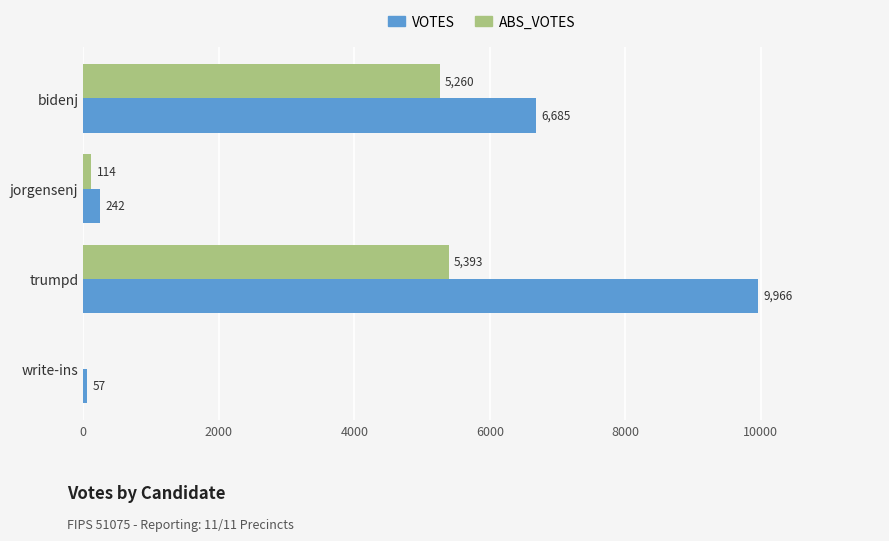

Which series has the largest range (max minus min)?

VOTES